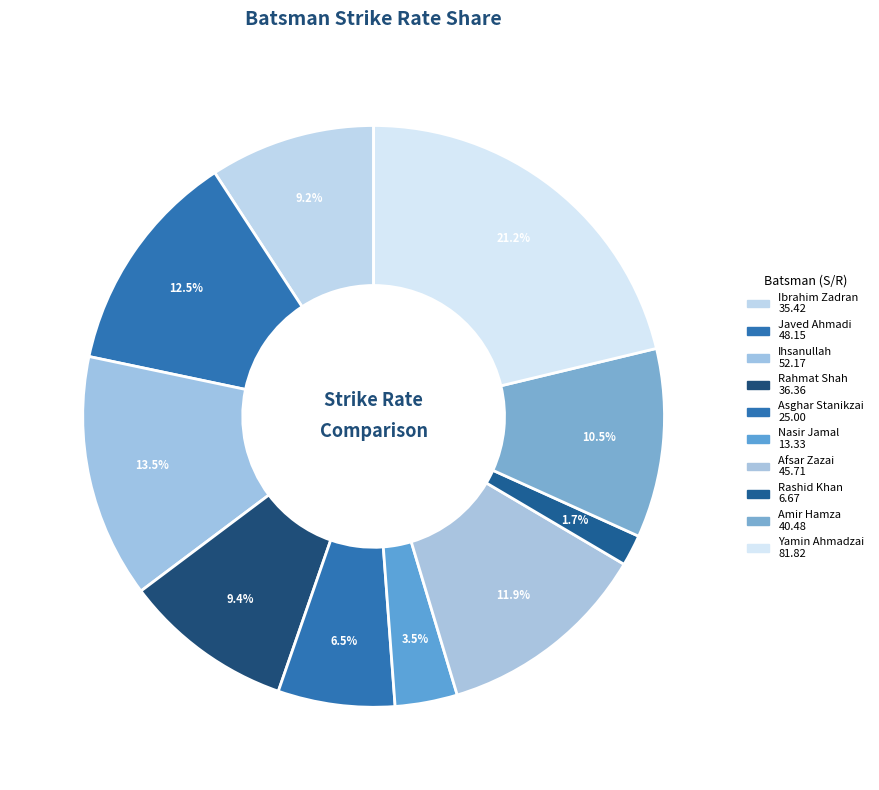

How many slices are in this pie chart?

10